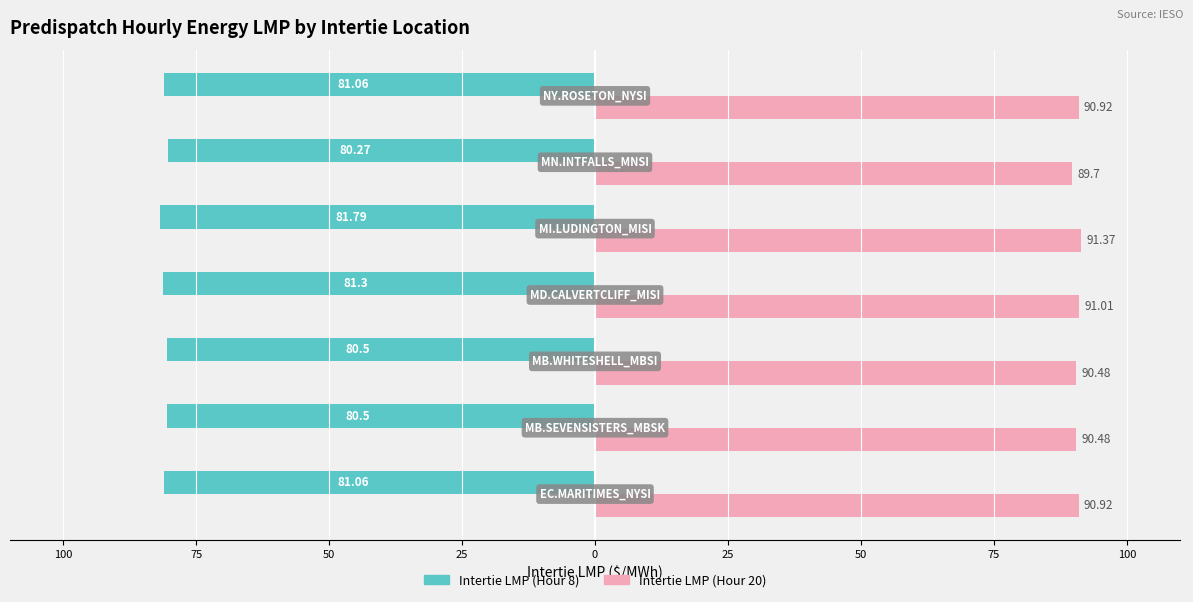

Reading left to right, what are all the values shown in this chart?

Intertie LMP (Hour 8): 125=-81.1	100=-80.5	75=-80.5	50=-81.3	25=-81.8	0=-80.3	25=-81.1
Intertie LMP (Hour 20): 125=90.9	100=90.5	75=90.5	50=91.0	25=91.4	0=89.7	25=90.9